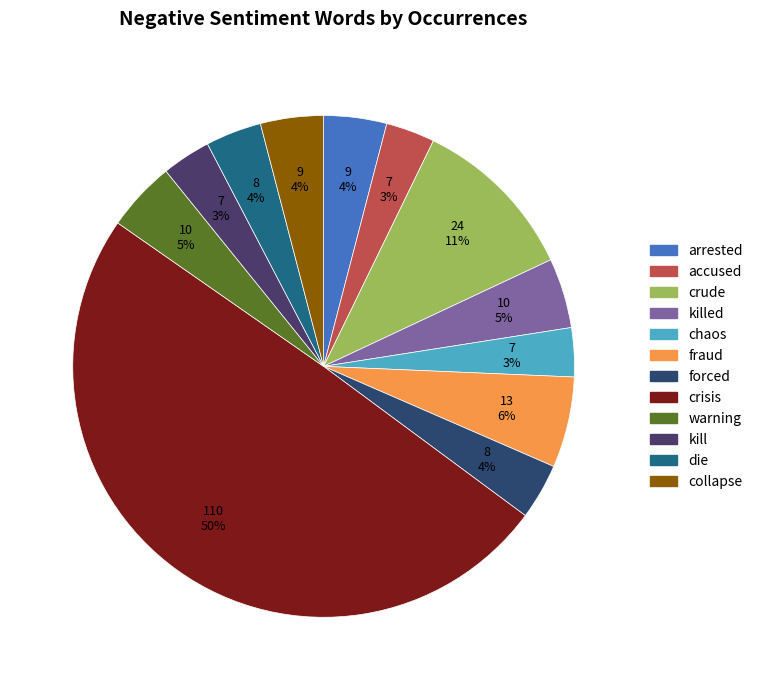

Which slice is the smallest?

accused